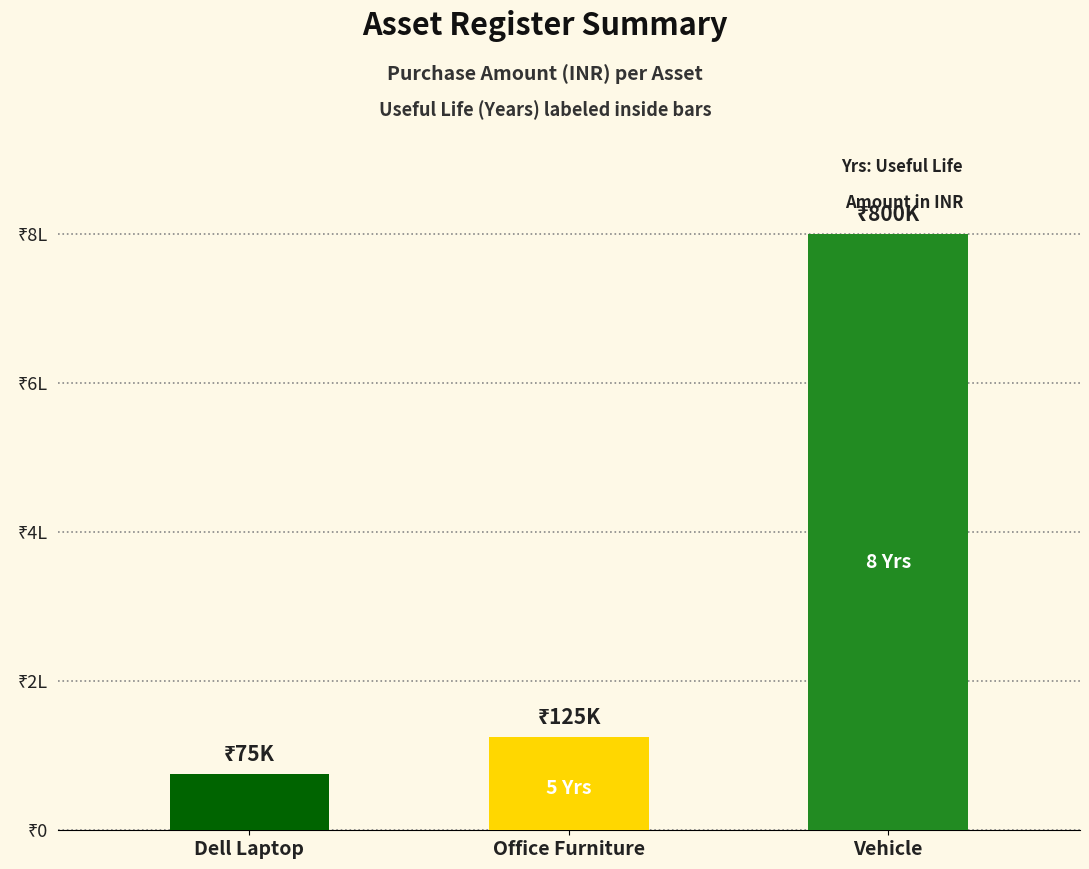

List the labels in order of value, smallest first.

Dell Laptop, Office Furniture, Vehicle